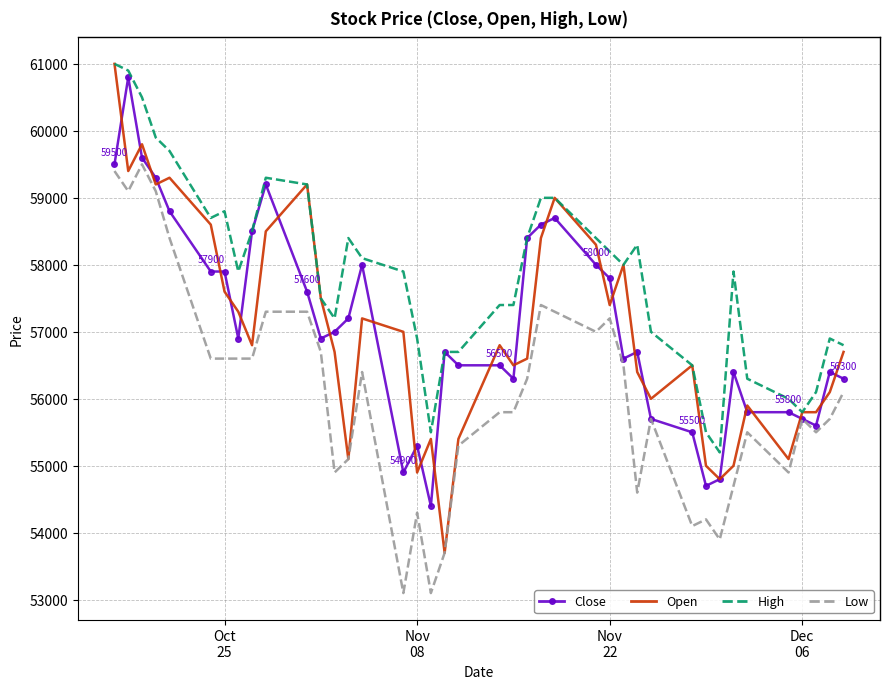

What is the maximum value shown in the chart?

61000